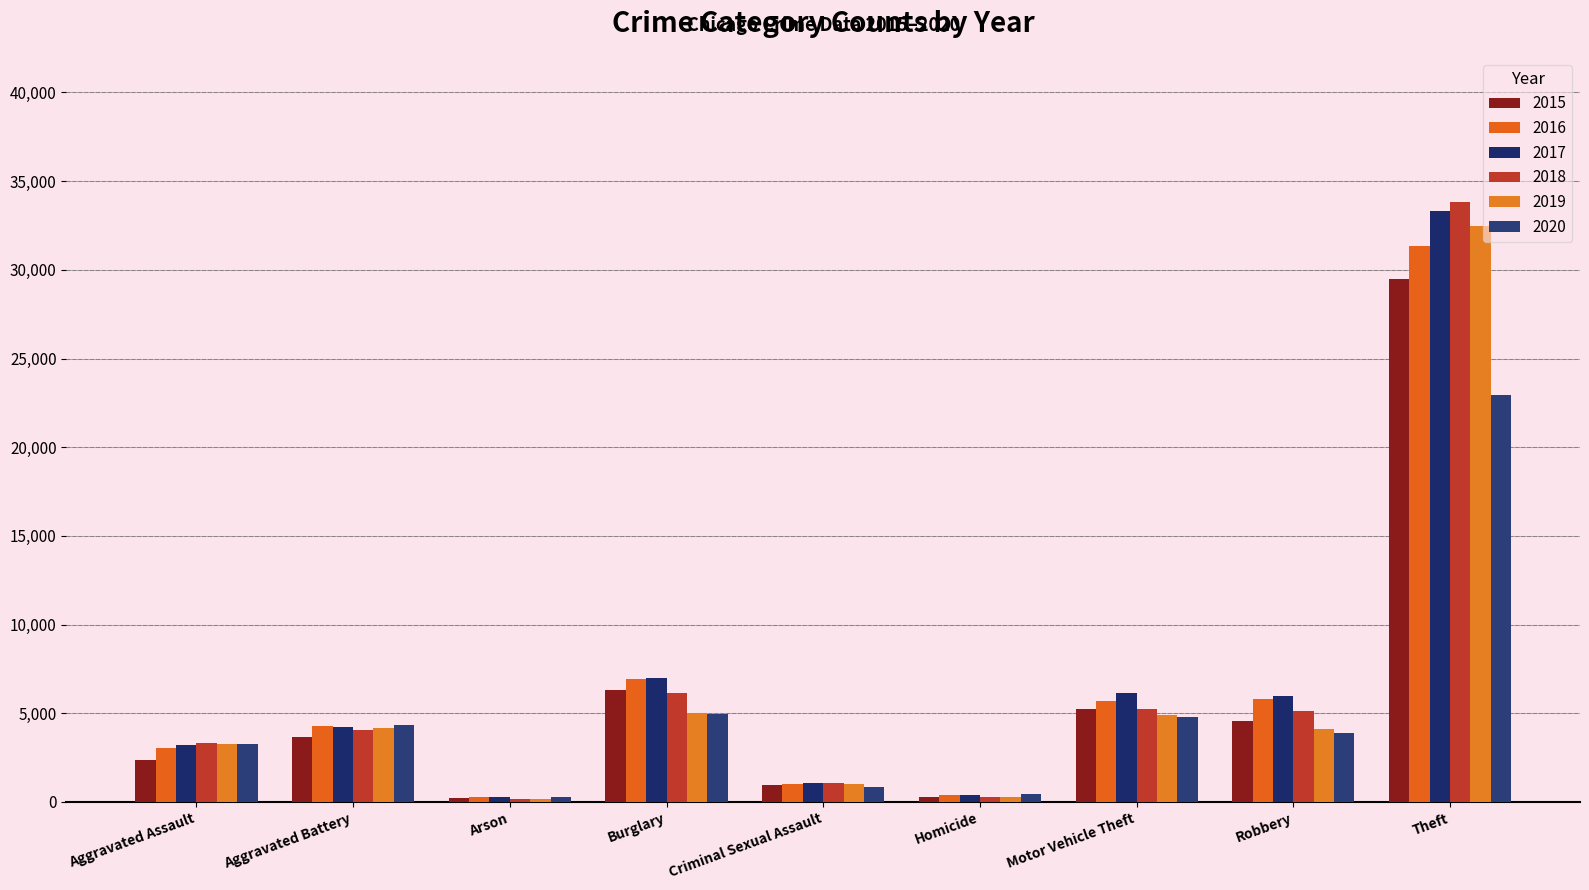

At which category is the sum across all series the highest?

Theft